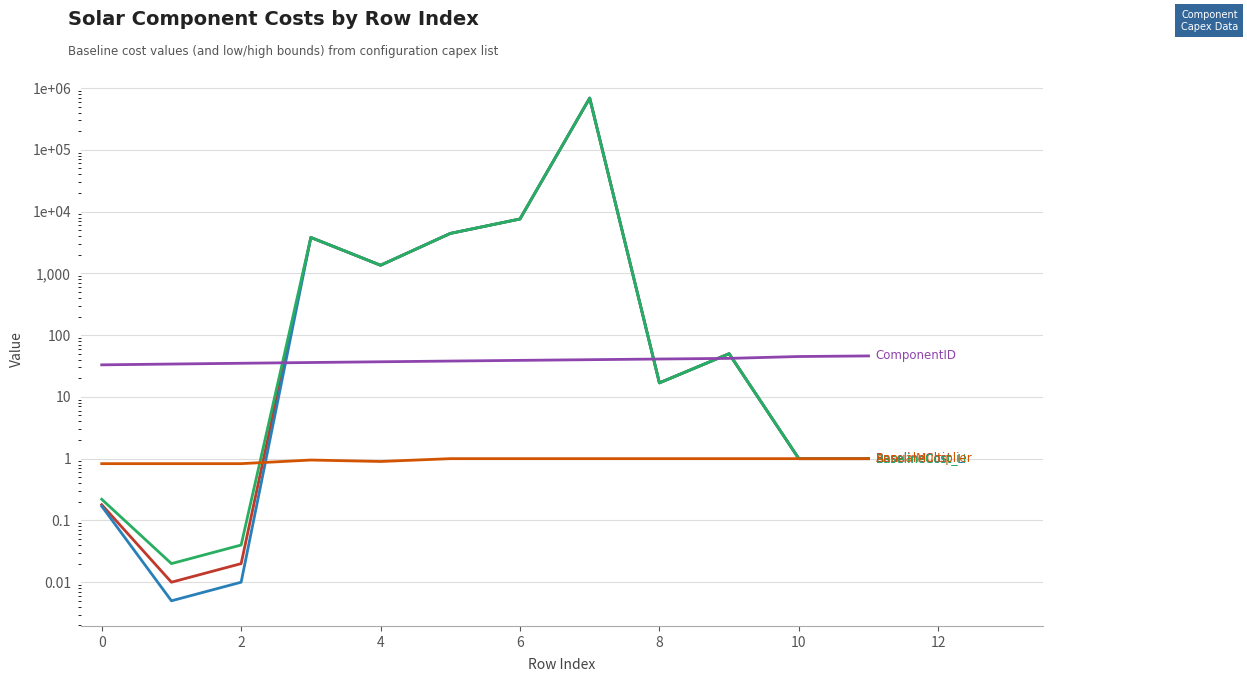

Which series has the widest spread of values?

BaselineCost_L